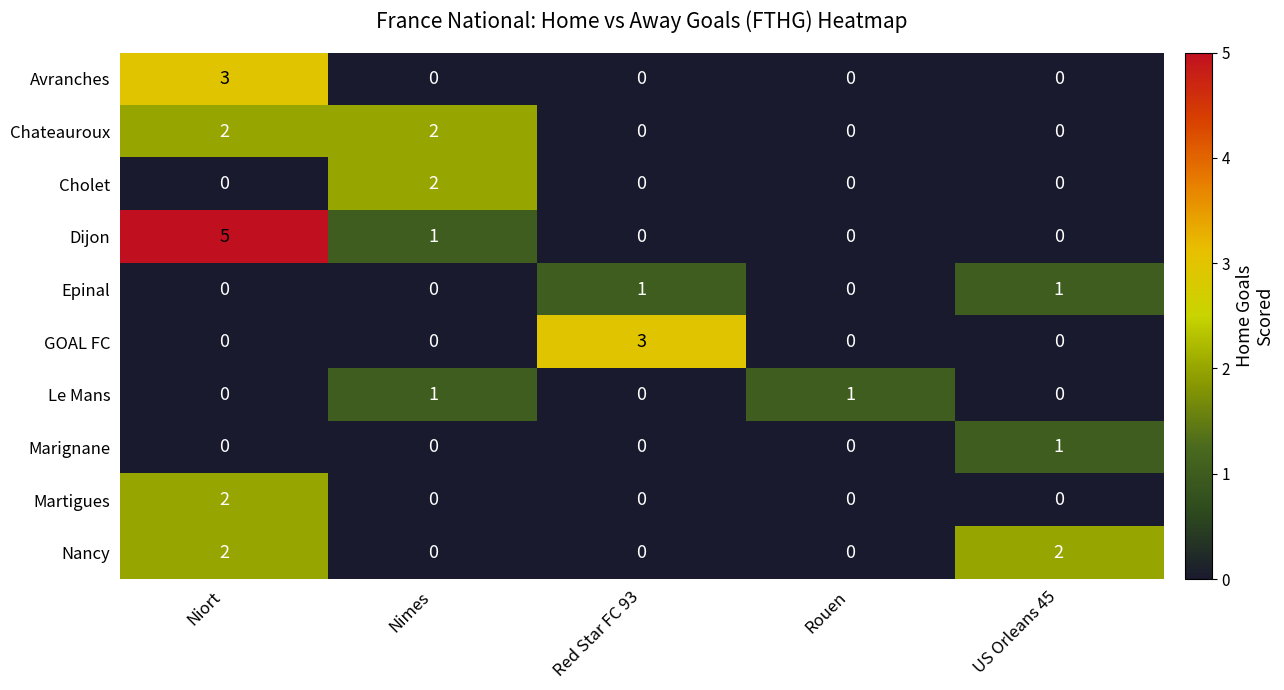

True or false: Le Mans has a value of 0 at US Orleans 45.

True